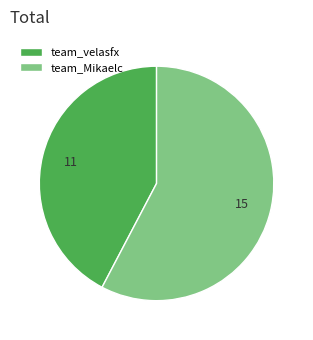

The team_velasfx slice represents 47% of the pie. True or false?

False